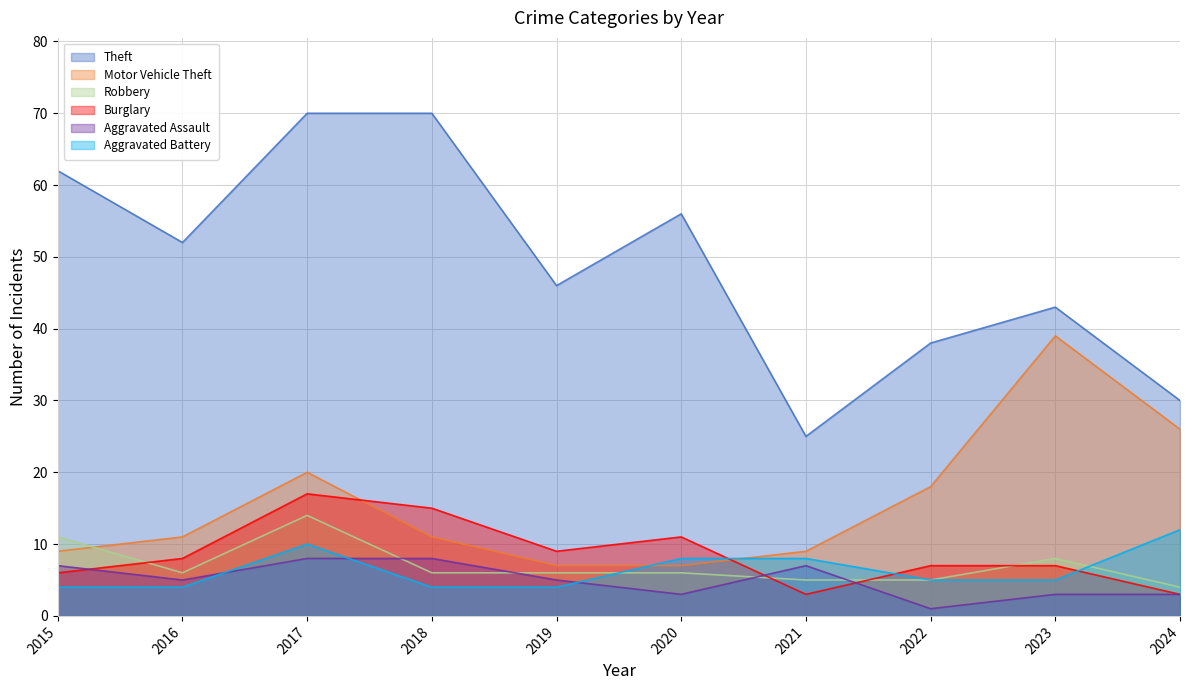

True or false: Motor Vehicle Theft has a value of 18 at 2022.

True